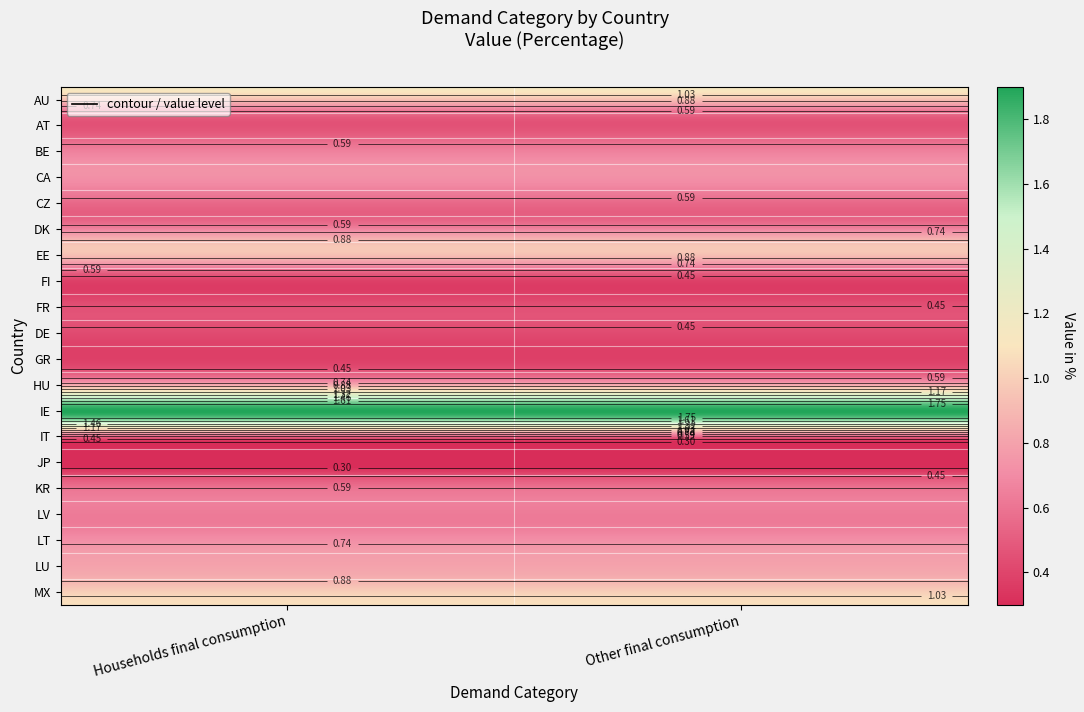

Count the number of data series in this chart.

20